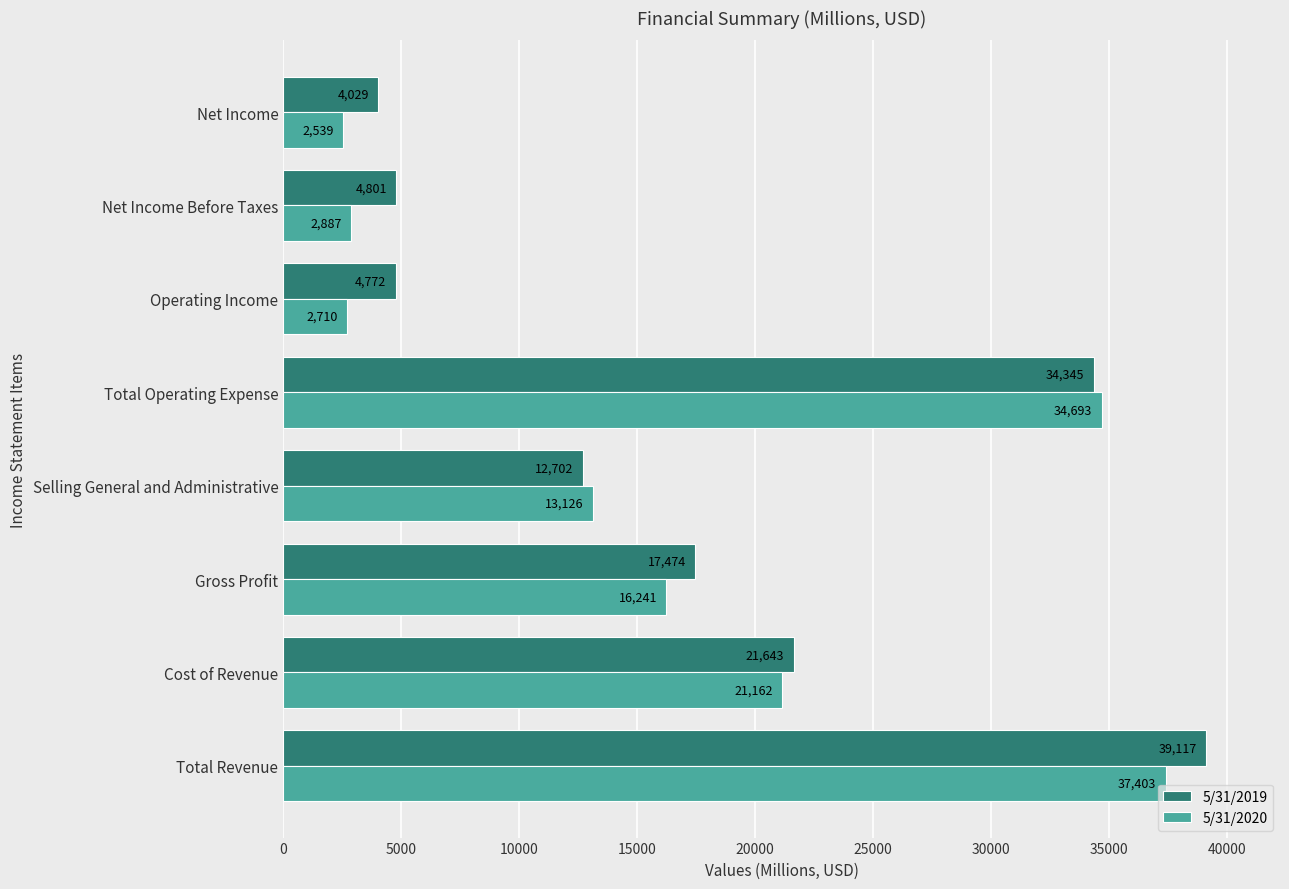

What are all the series names shown in the legend?

5/31/2019, 5/31/2020